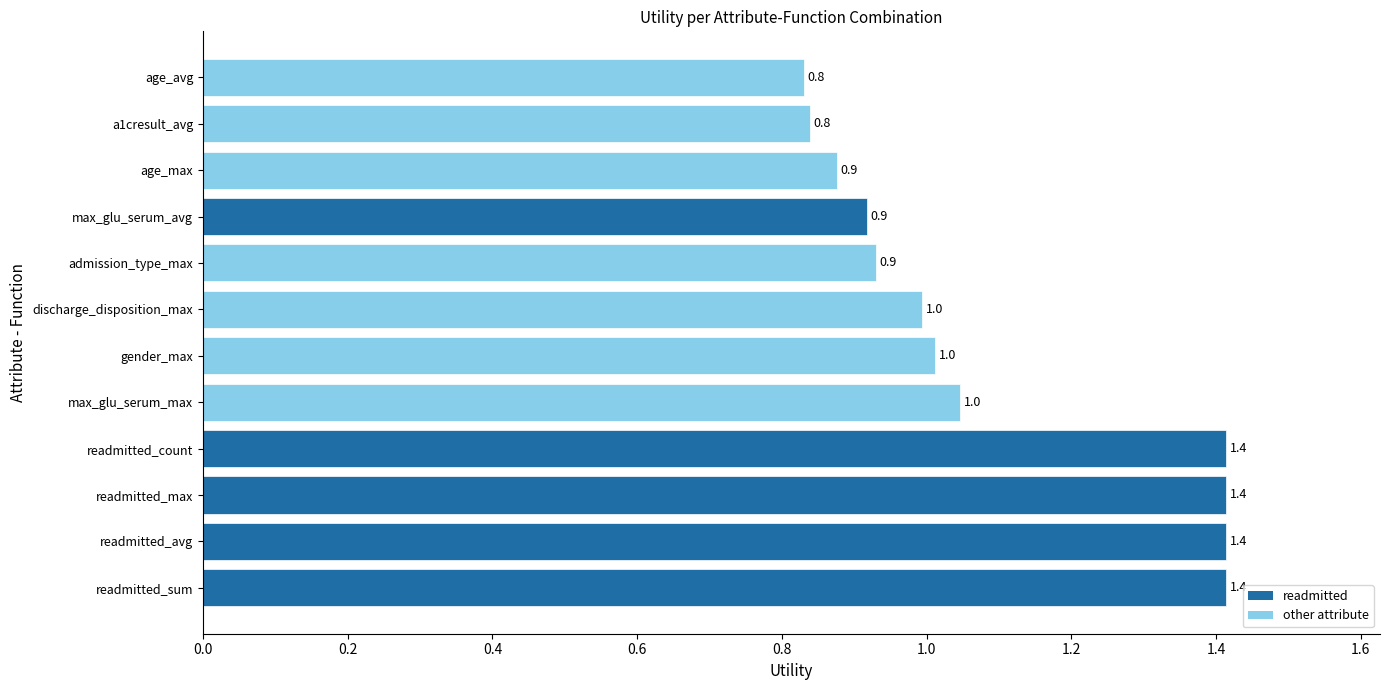

How many categories are shown in the chart?

12